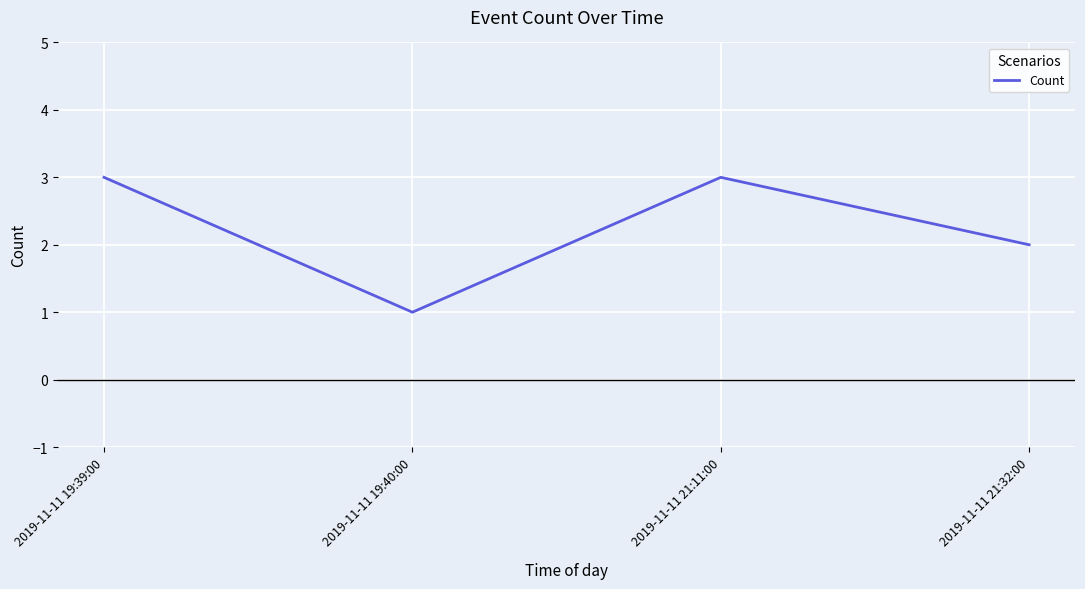

Reading right to left, list all the values displayed in this chart.

2	3	1	3